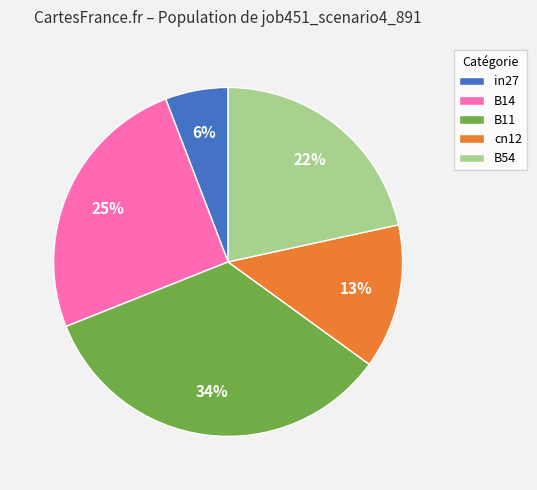

Which slice is the smallest?

in27